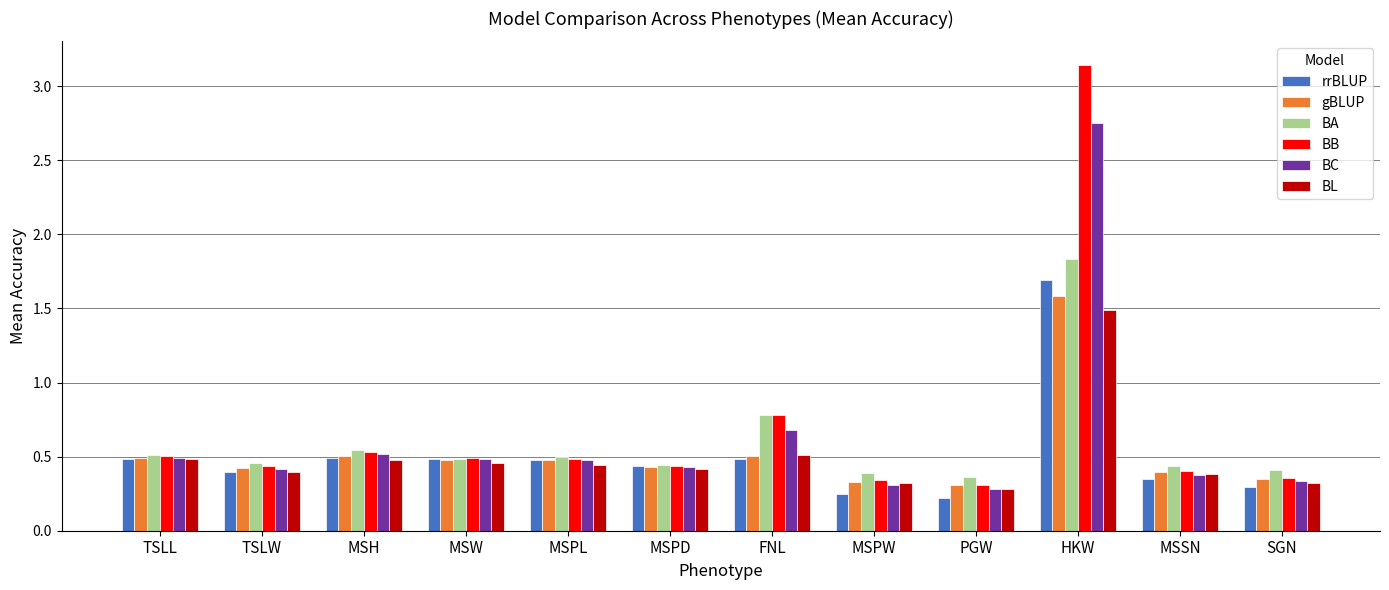

What is the label of the 5th bar from the right?

MSPW